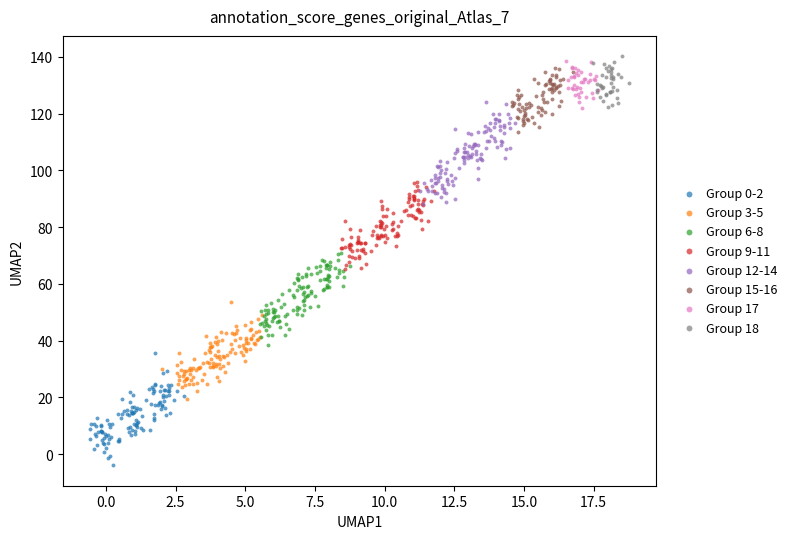

Which series contains the highest Y value?

Group 18